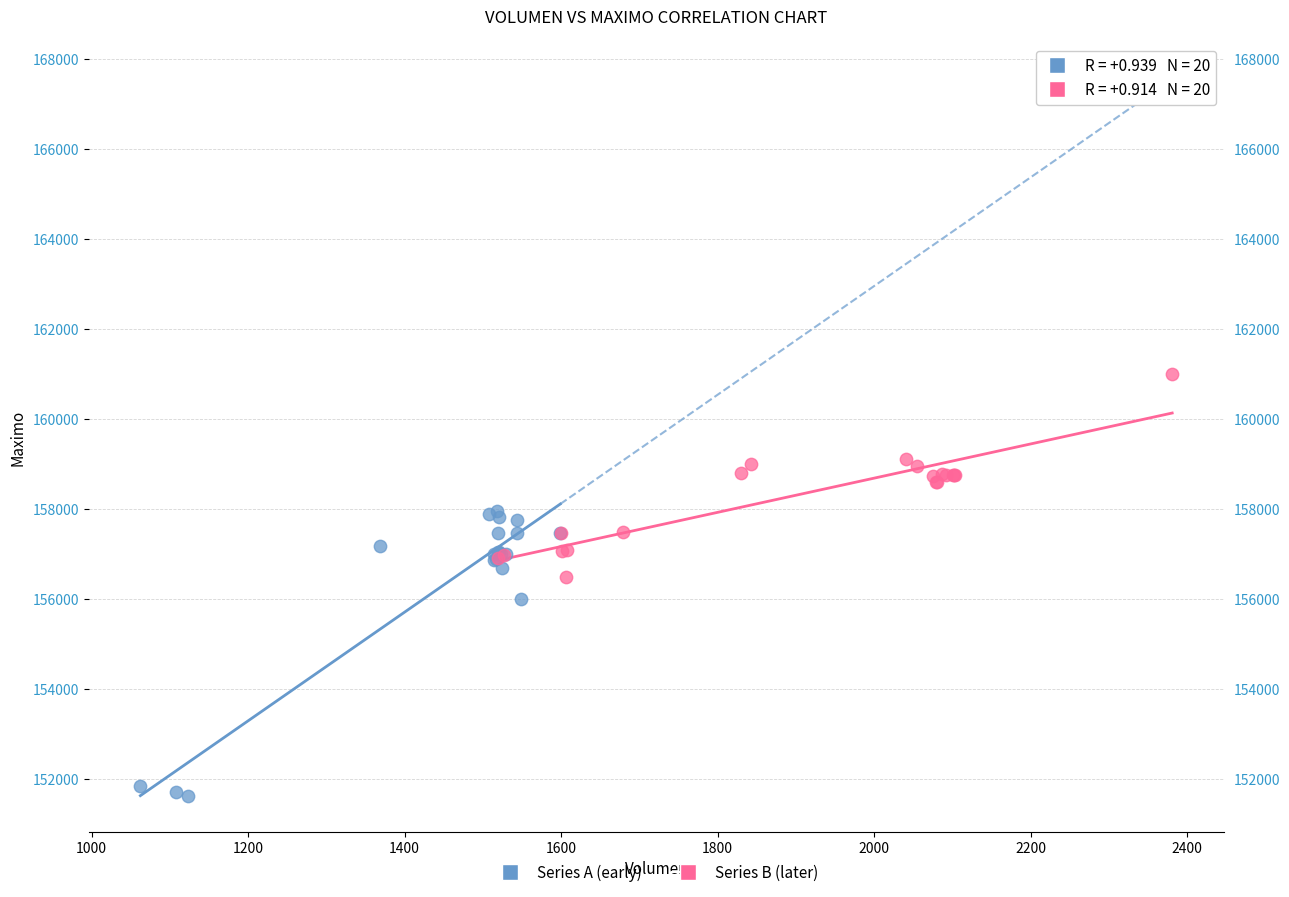

Which series contains the lowest Y value?

Series A (early)